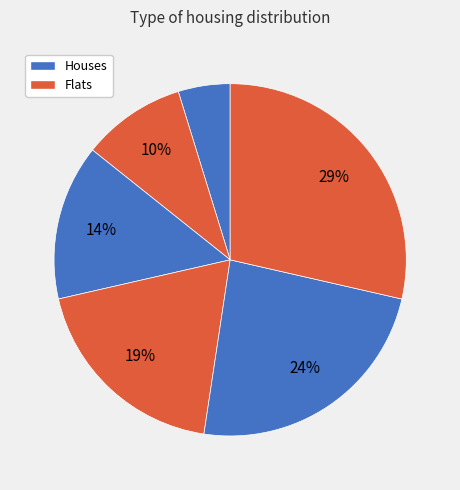

Count the number of slices in the pie.

6